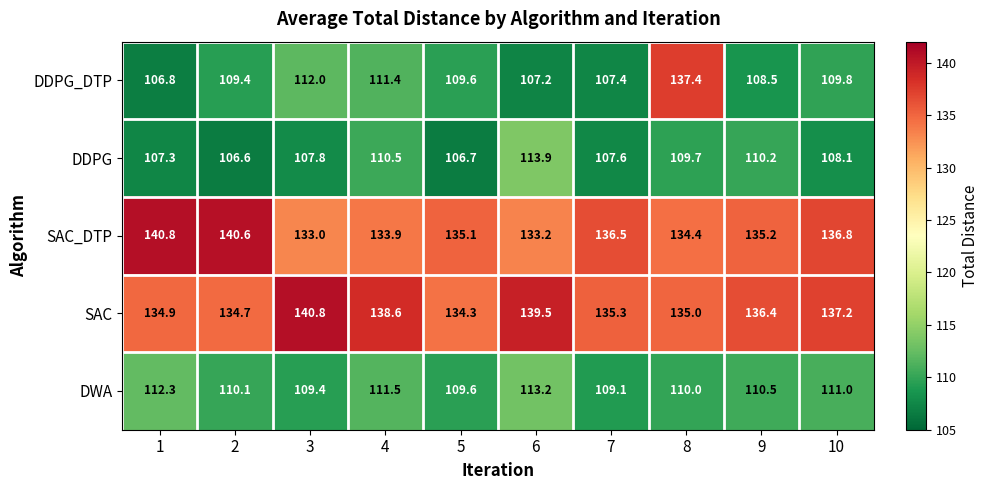

What is the minimum value for DDPG?

106.6